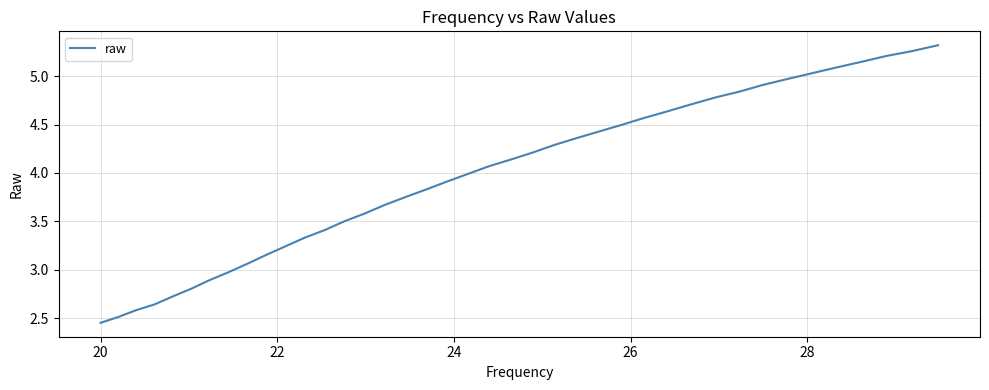

What is the difference between the maximum and minimum values?

2.9